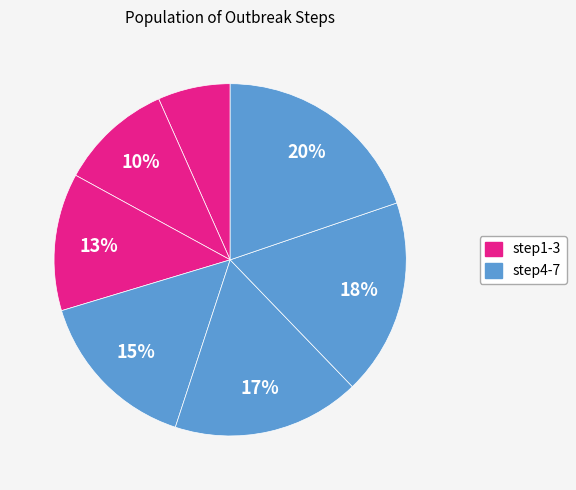

Count the number of slices in the pie.

7